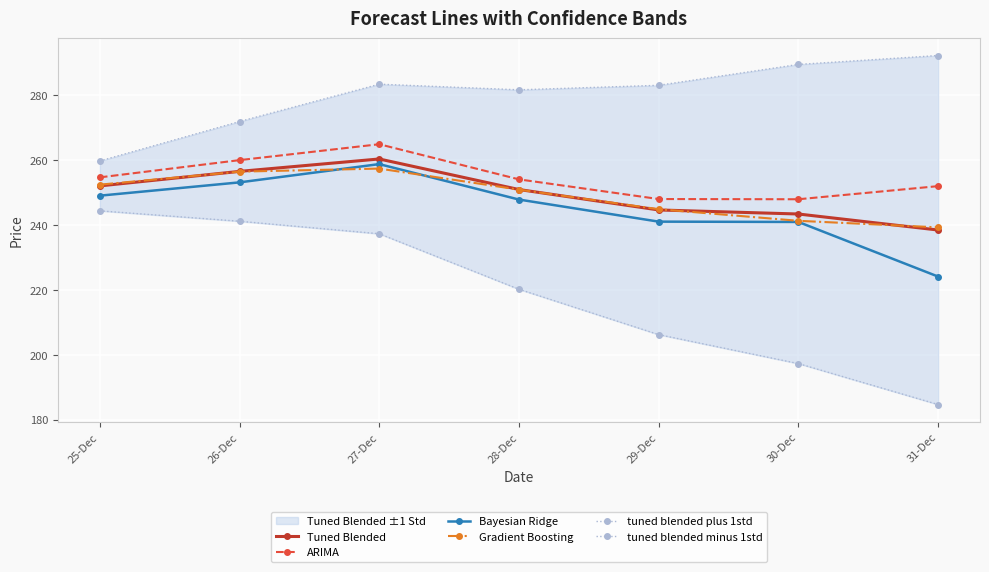

In tuned blended plus 1std, how many points are higher than both neighbors (excluding endpoints)?

1